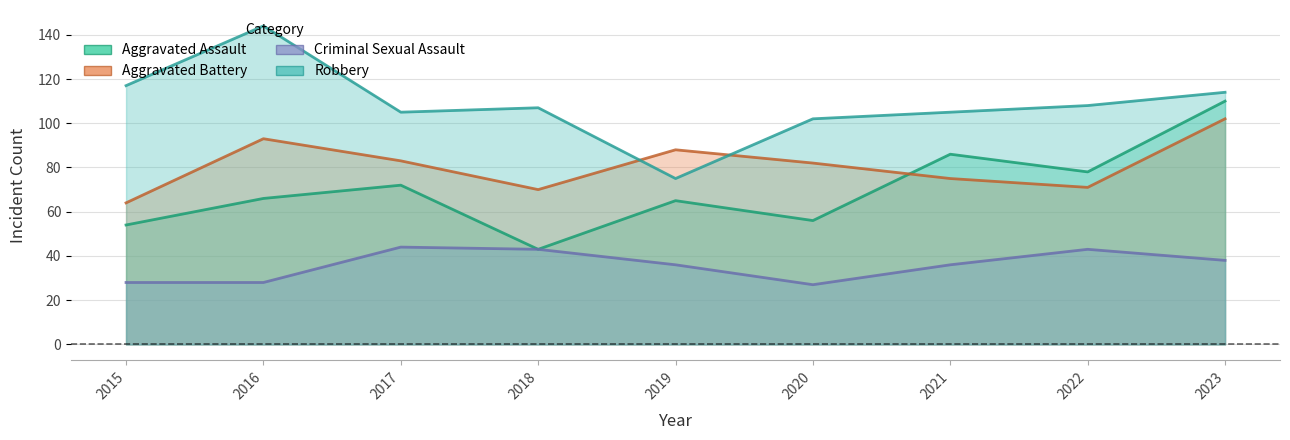

In Robbery, how many points are lower than both neighbors (excluding endpoints)?

2